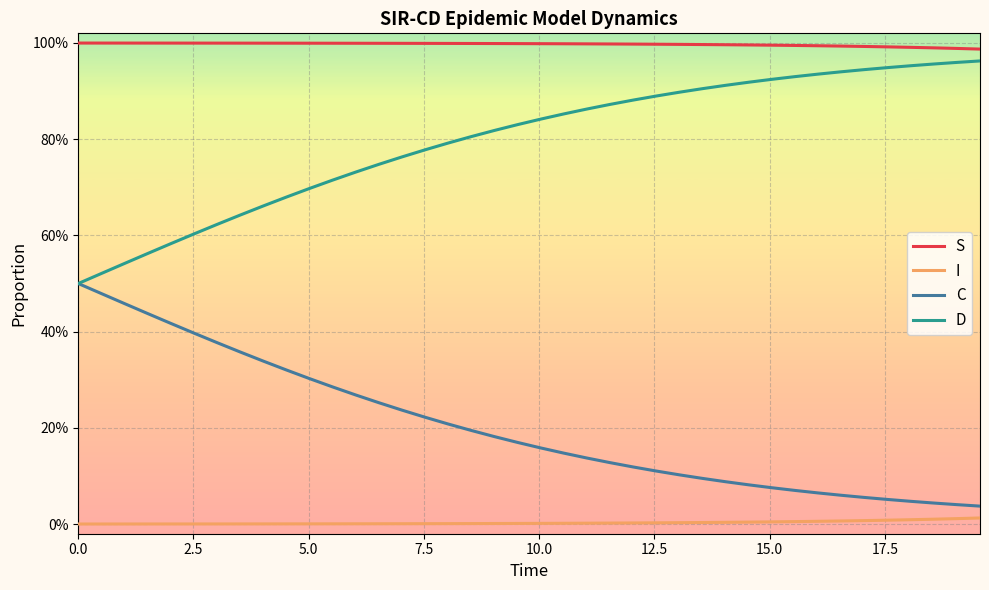

Which series has the largest range (max minus min)?

C